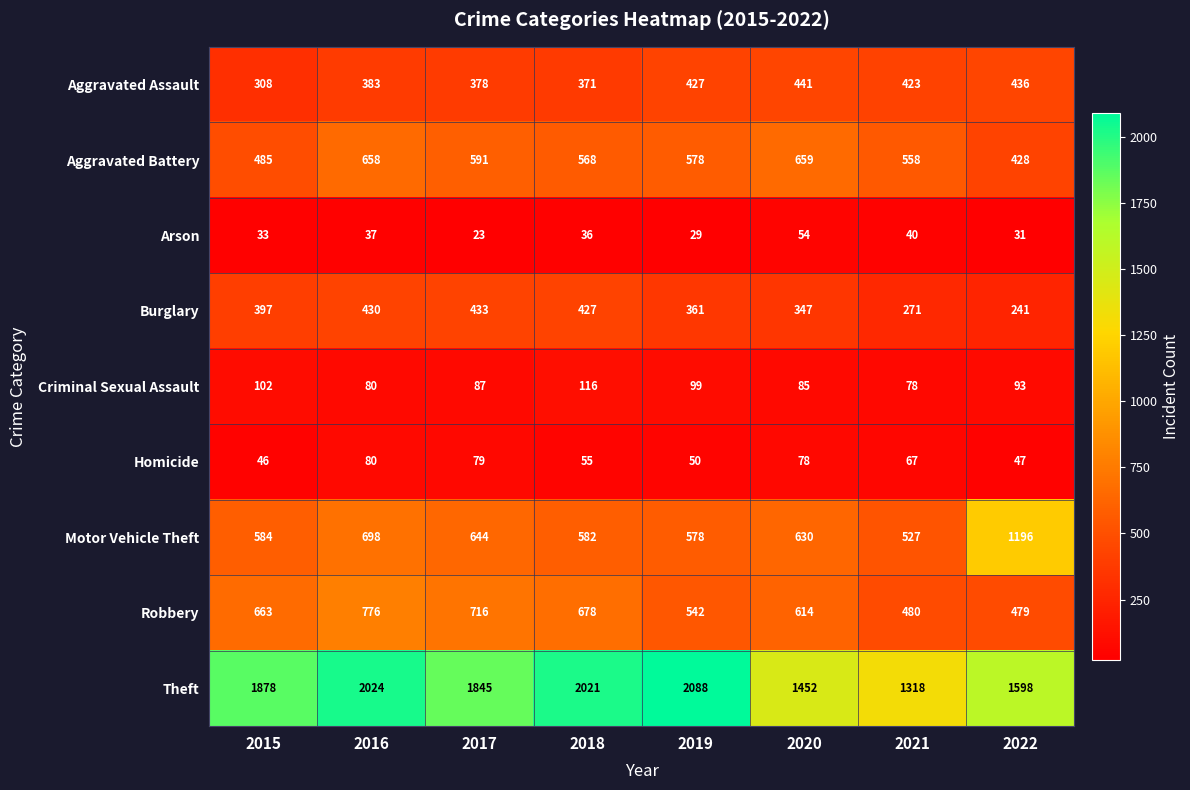

At 2017, list the series in order from smallest to largest.

Arson, Homicide, Criminal Sexual Assault, Aggravated Assault, Burglary, Aggravated Battery, Motor Vehicle Theft, Robbery, Theft